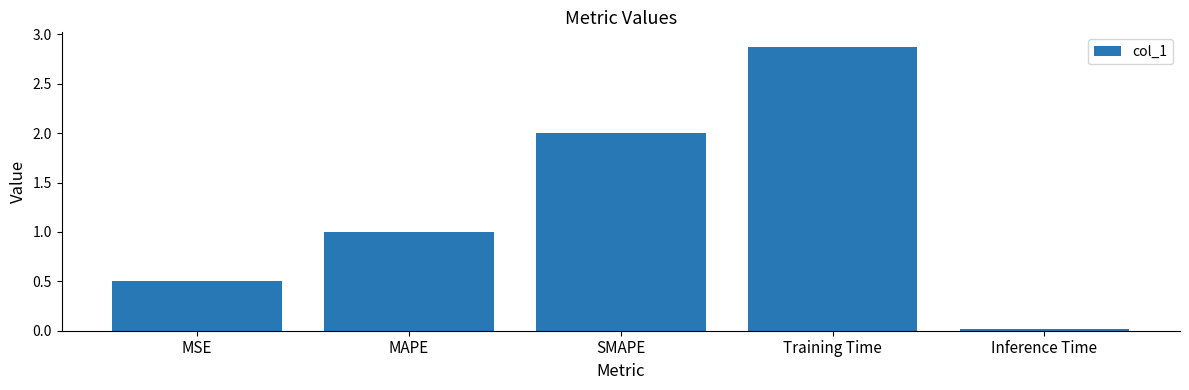

Approximately how many times larger is the value at MSE compared to SMAPE?

0.3